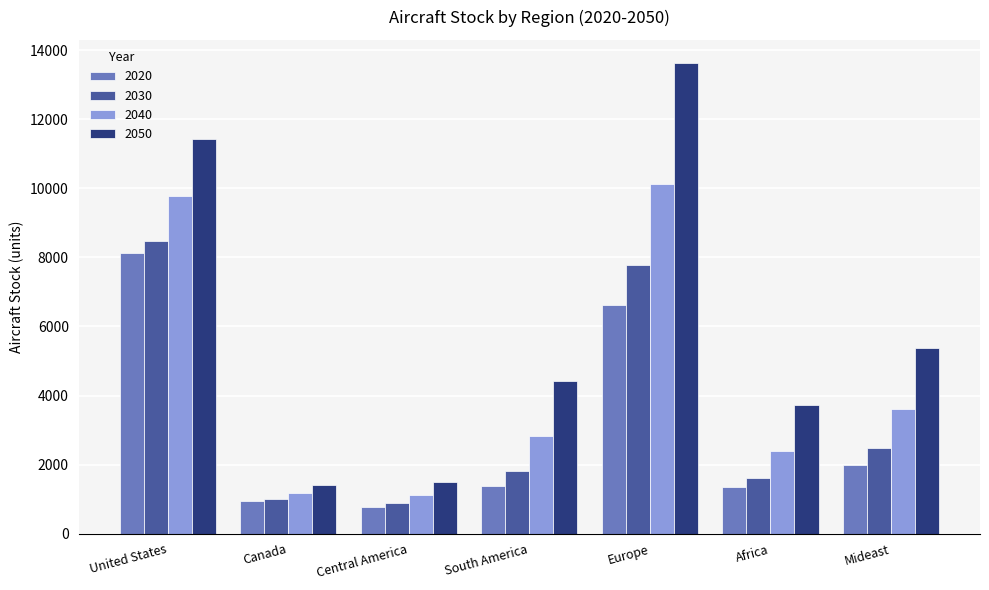

What is the total value across all series at Mideast?

13426.0